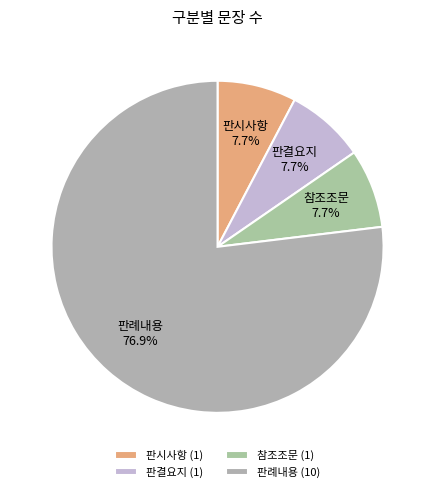

Do 참조조문 and 판결요지 together represent more than half of the pie?

No